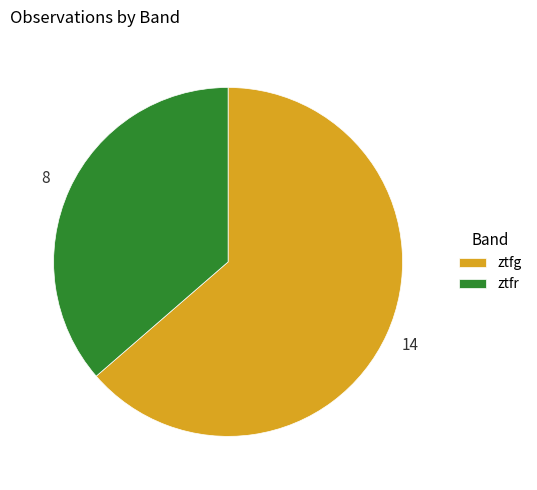

Which has a higher value, ztfr or ztfg?

ztfg